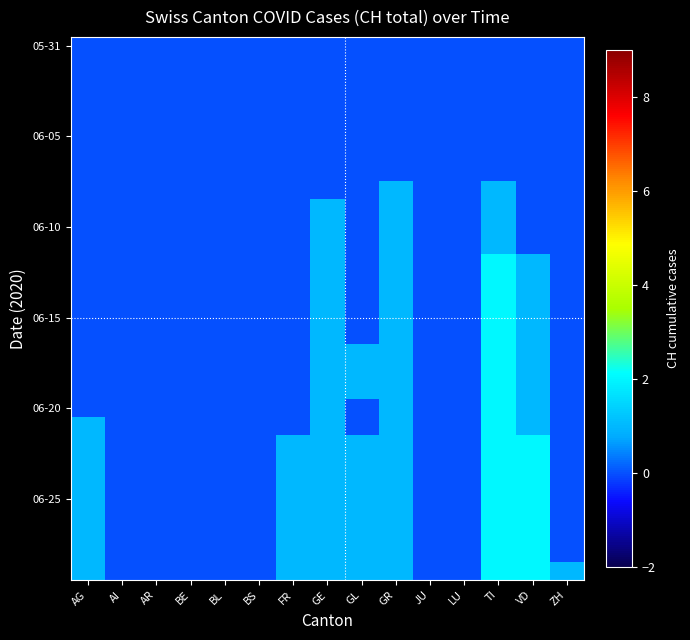

Between TI and ZH, which is larger?

TI